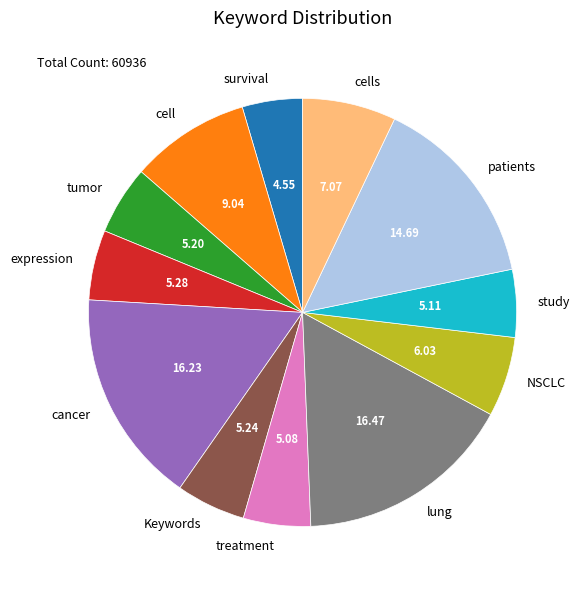

Is there any slice that represents more than half of the pie?

No